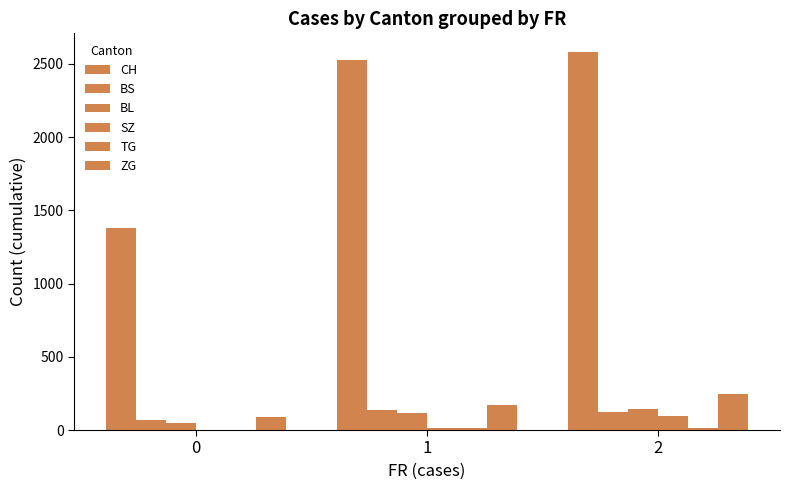

Is it true that ZG equals 394 at 2?

False